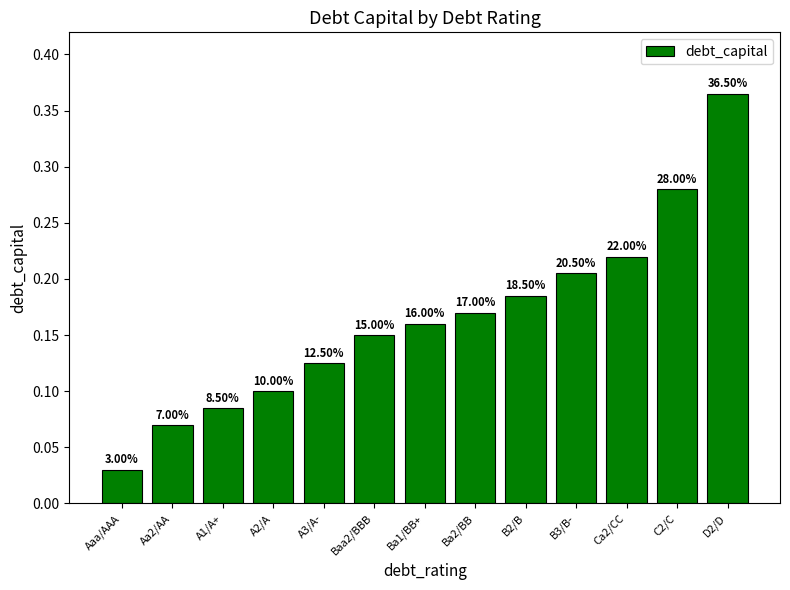

Are the bars horizontal?

No